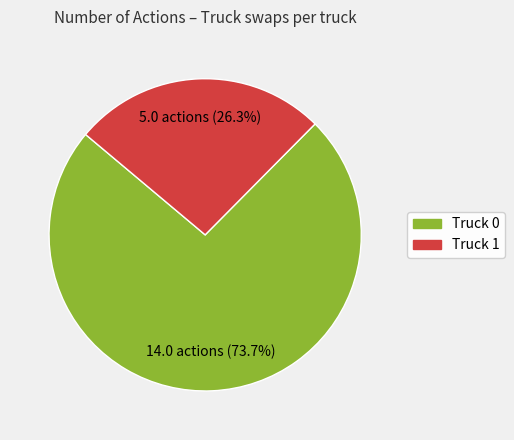

Which category has the smallest portion of the pie?

Truck 1